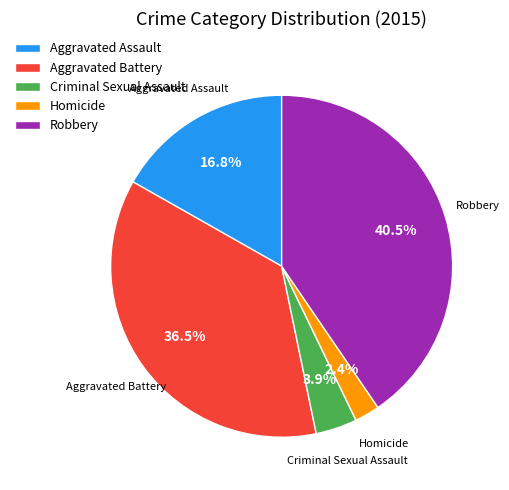

Rank the categories by value from highest to lowest.

Robbery, Aggravated Battery, Aggravated Assault, Criminal Sexual Assault, Homicide